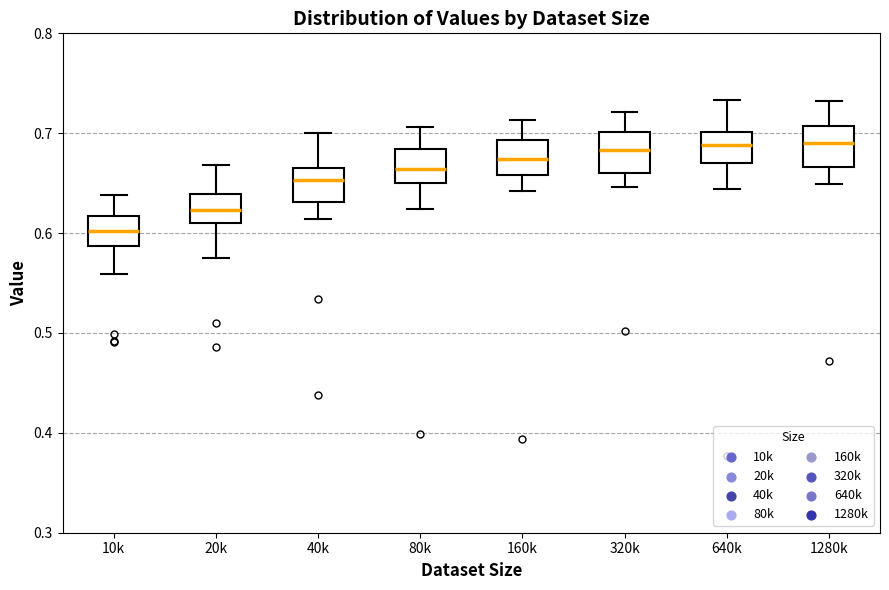

Reading left to right, transcribe this box plot: for each box, give where its median line is, the range the box spans, and where its two whiskers end, as read against the y-axis. The values are not printed on the chart, so give them approximately, as read against the axis.

10k: median 0.60, box 0.59 to 0.62, whiskers 0.56 to 0.64
20k: median 0.62, box 0.61 to 0.64, whiskers 0.57 to 0.67
40k: median 0.65, box 0.63 to 0.67, whiskers 0.61 to 0.70
80k: median 0.66, box 0.65 to 0.68, whiskers 0.62 to 0.71
160k: median 0.67, box 0.66 to 0.69, whiskers 0.64 to 0.71
320k: median 0.68, box 0.66 to 0.70, whiskers 0.65 to 0.72
640k: median 0.69, box 0.67 to 0.70, whiskers 0.64 to 0.73
1280k: median 0.69, box 0.67 to 0.71, whiskers 0.65 to 0.73